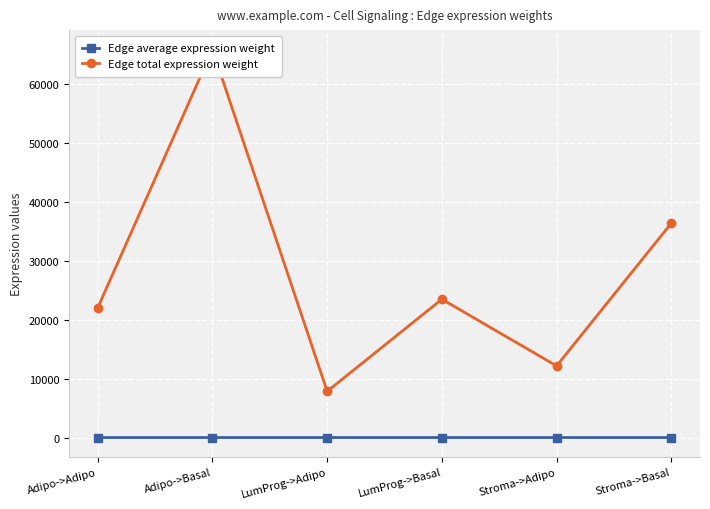

True or false: Edge total expression weight has a value of 12150.9 at Stroma->Adipo.

True